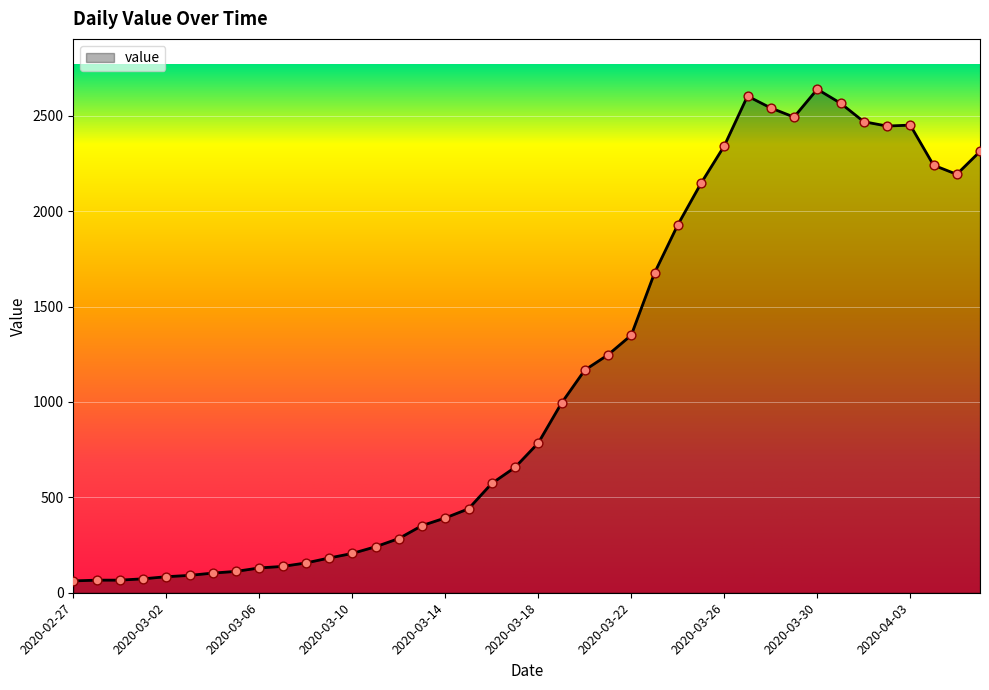

What is the minimum value shown in the chart?

62